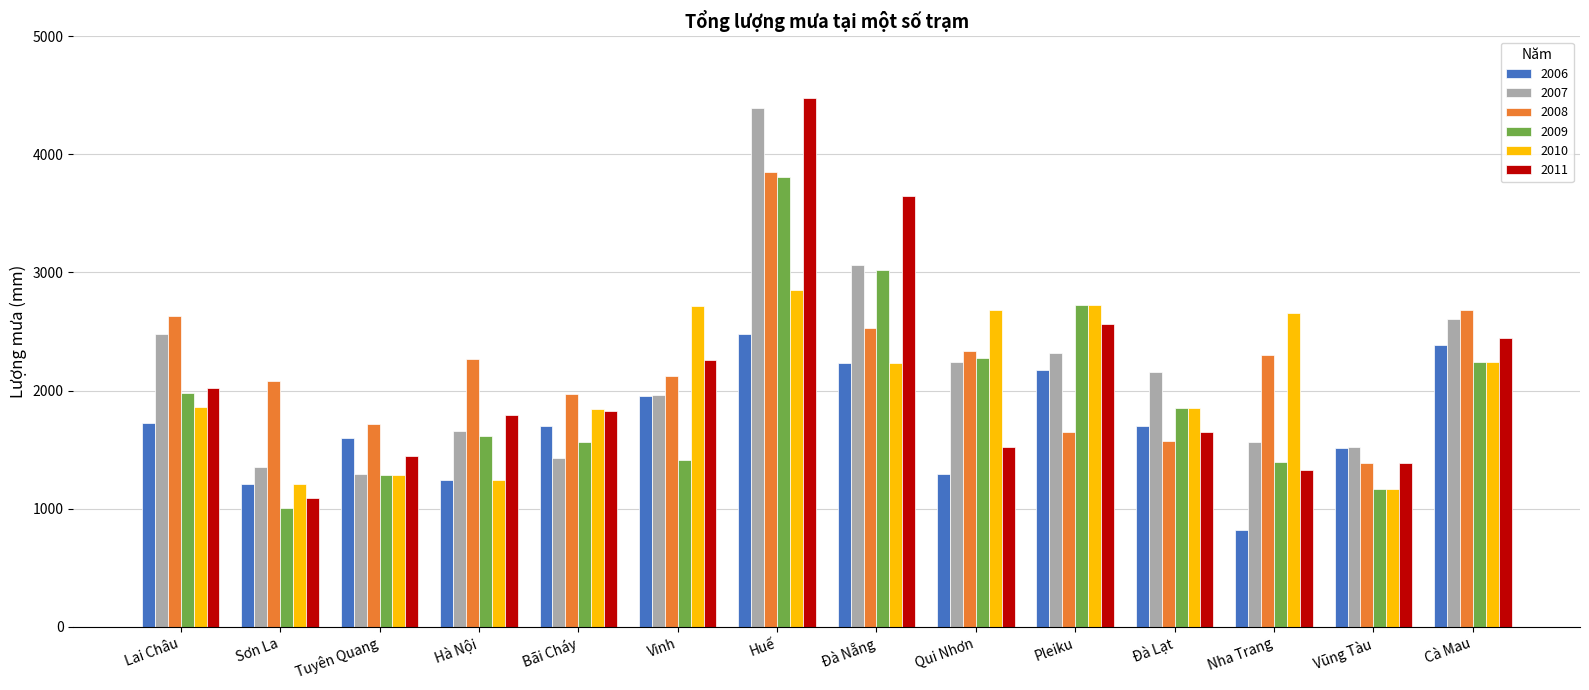

Which series has the widest spread of values?

2011